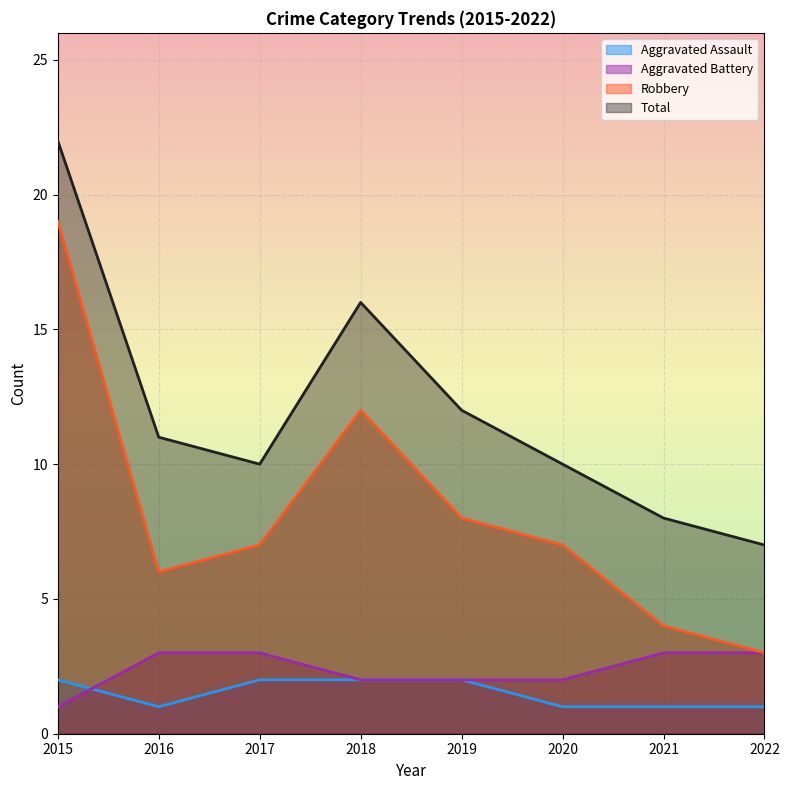

What is the value of the Total point at the 1st from the left?

22